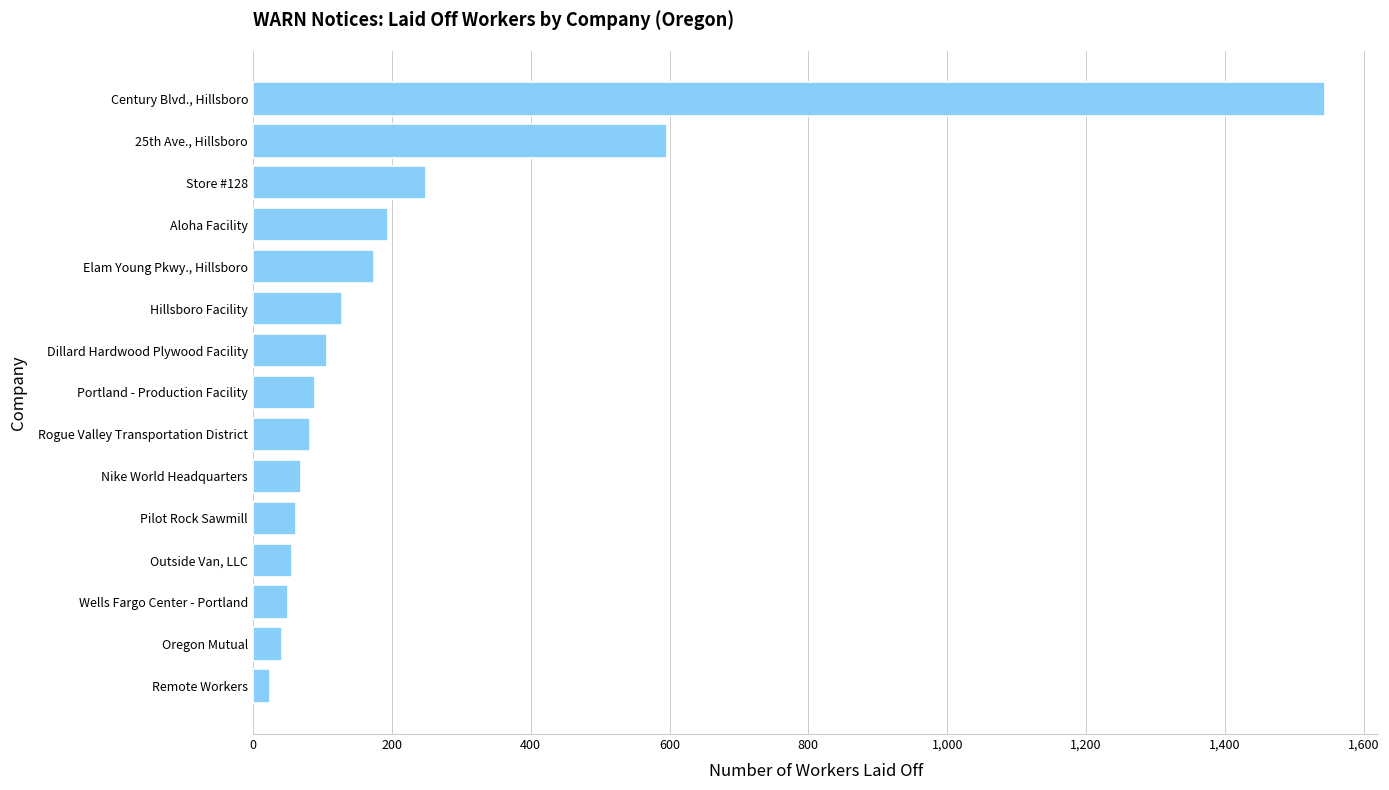

What is the minimum value shown in the chart?

25